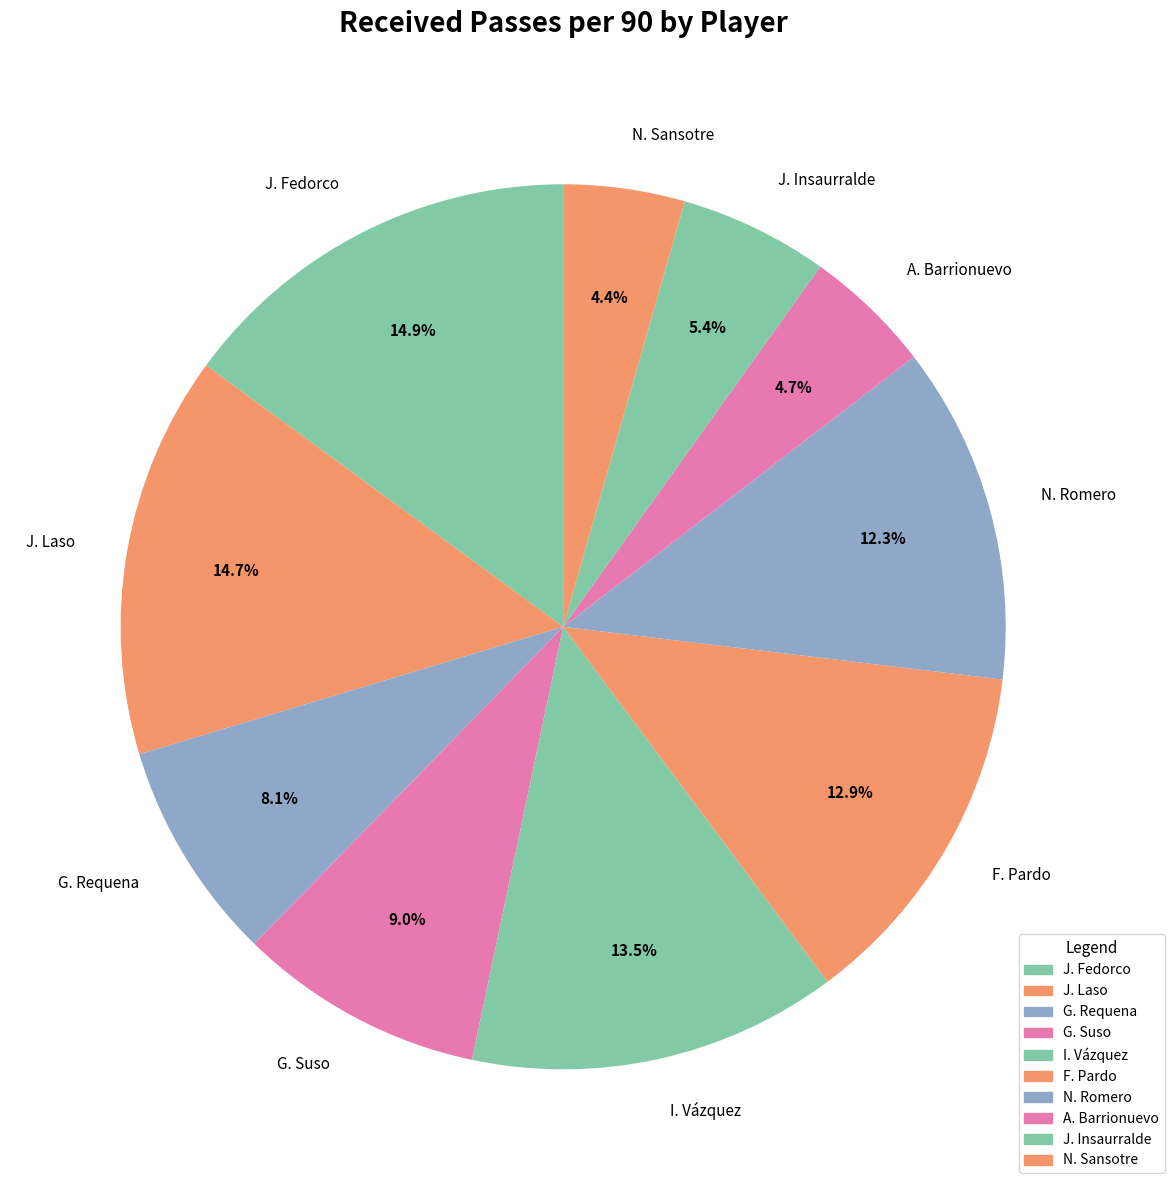

Does G. Requena represent more than half of the total?

No